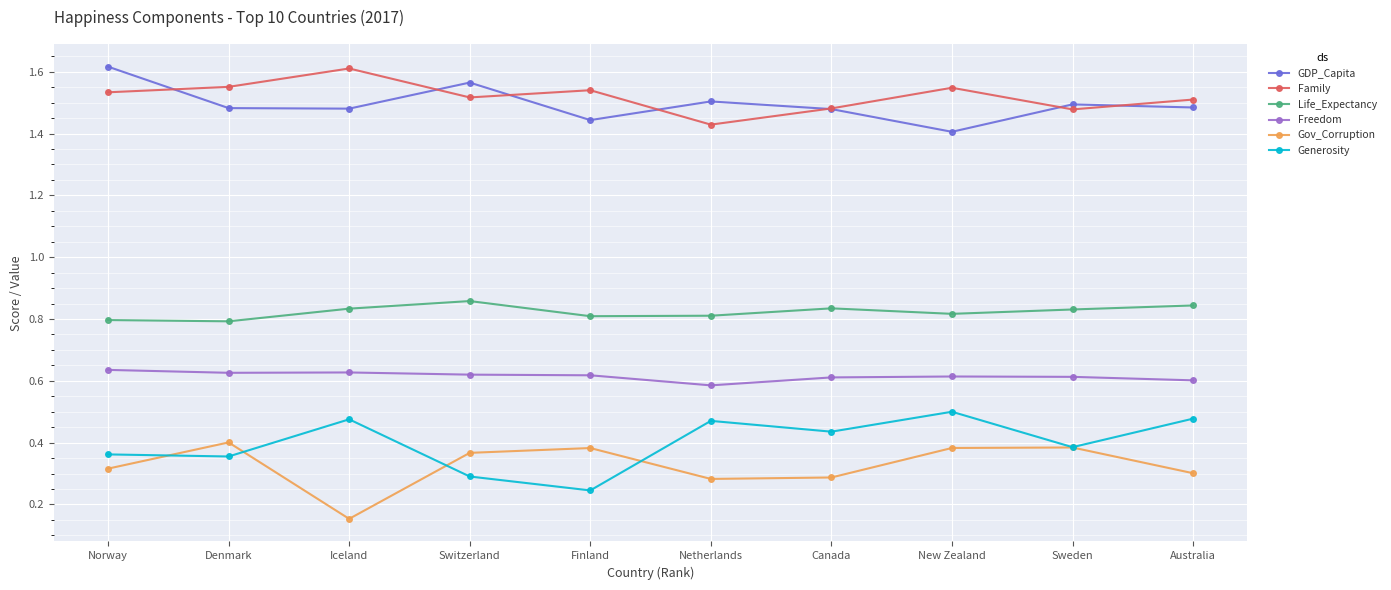

The GDP_Capita series shows 1.4 at Finland. True or false?

True